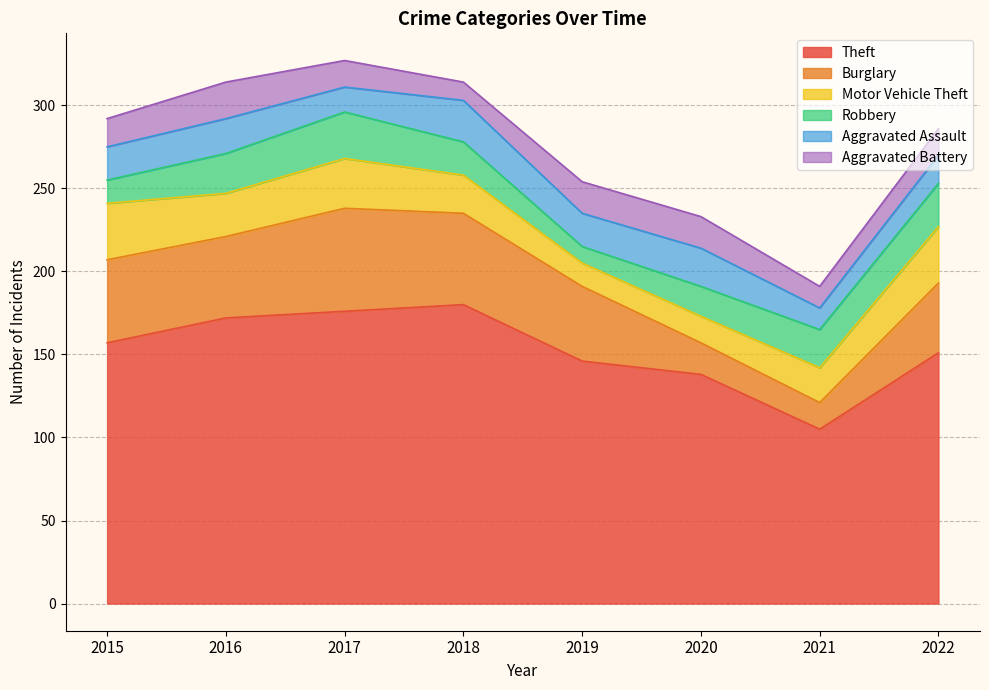

What is the spread (max minus min) of values at 2021?

92